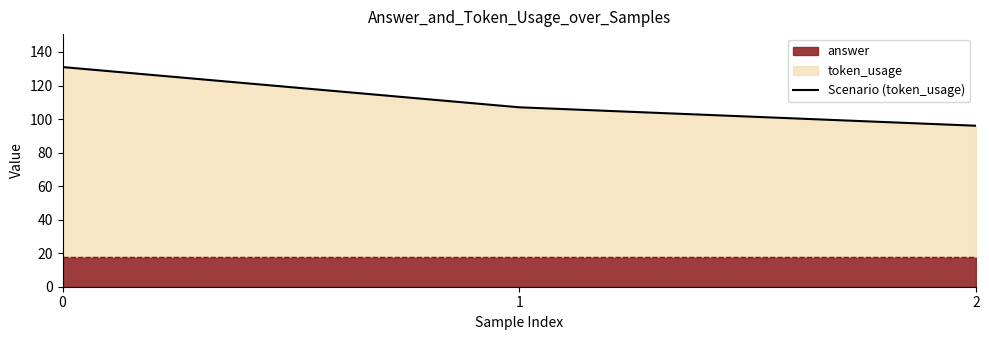

Reading left to right, extract all data points from this chart.

131	107	96